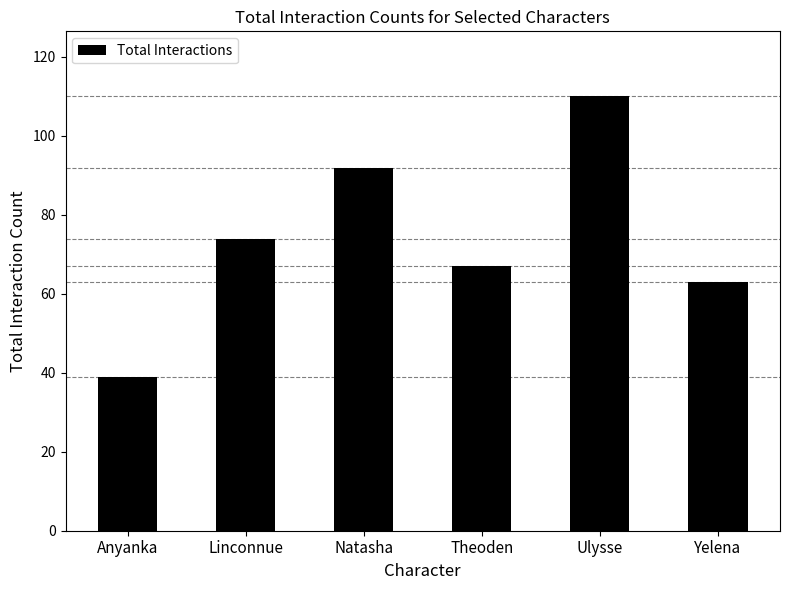

What value does the data have at Anyanka, to the nearest 5?

40